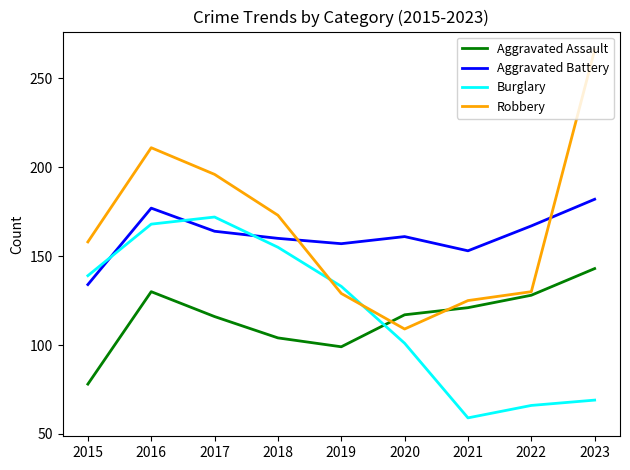

What is the difference between the Aggravated Battery values at 2023 and 2021?

29